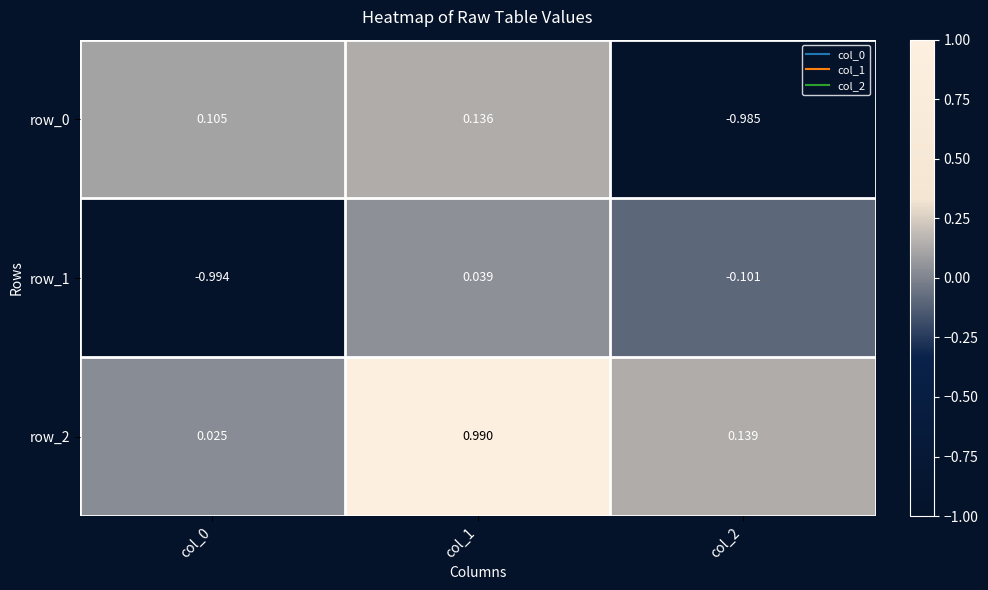

How many series are shown in this chart?

3